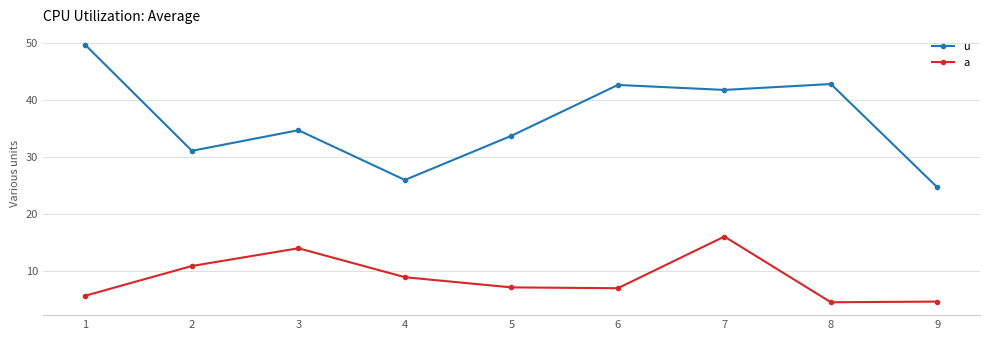

True or false: u has more than 0 points higher than both neighbors.

True